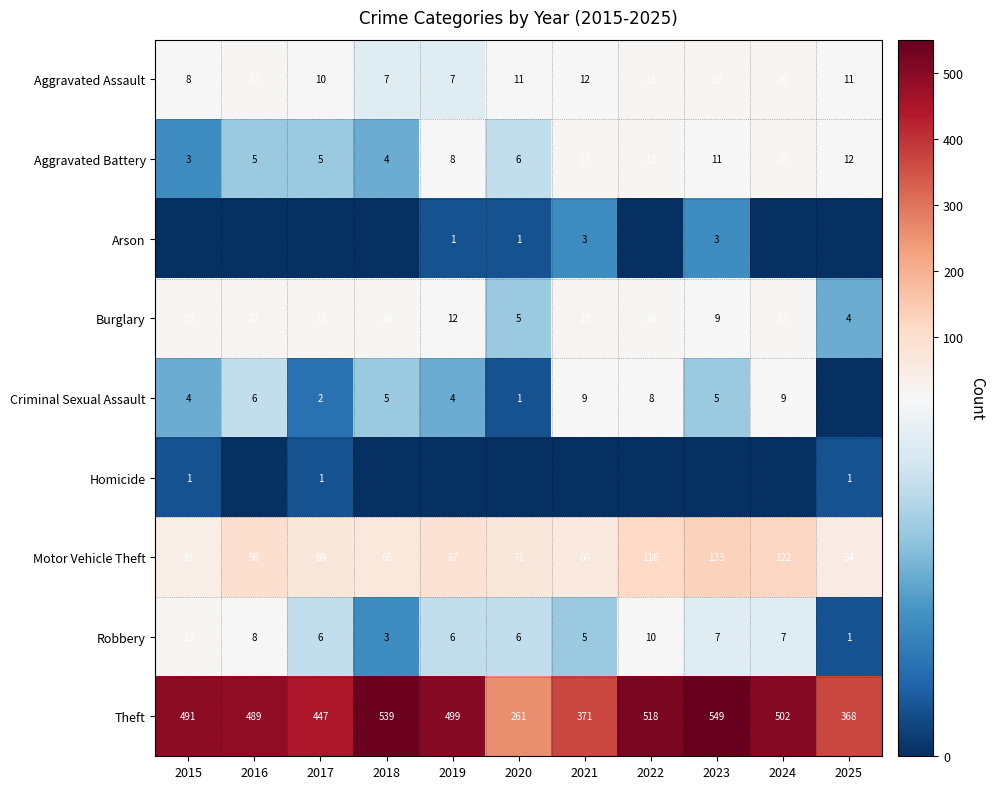

What is the sum of the Aggravated Assault values at 2021 and 2019?

19